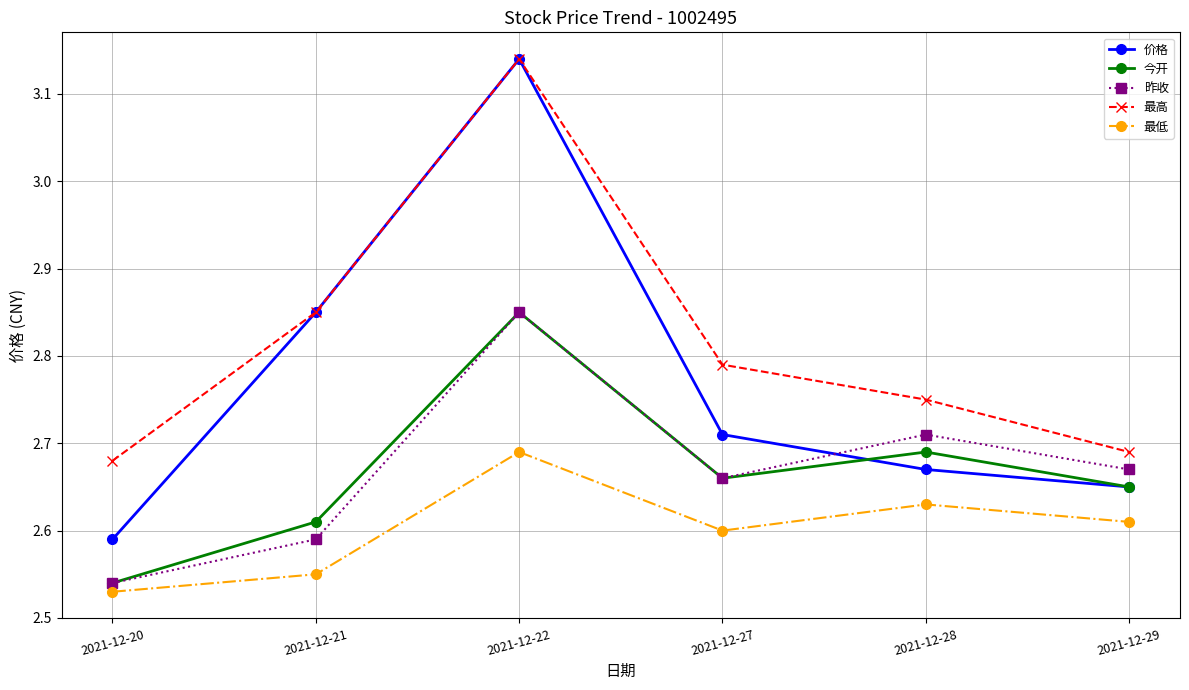

Is it true that 昨收 equals 1.6 at 2021-12-27?

False